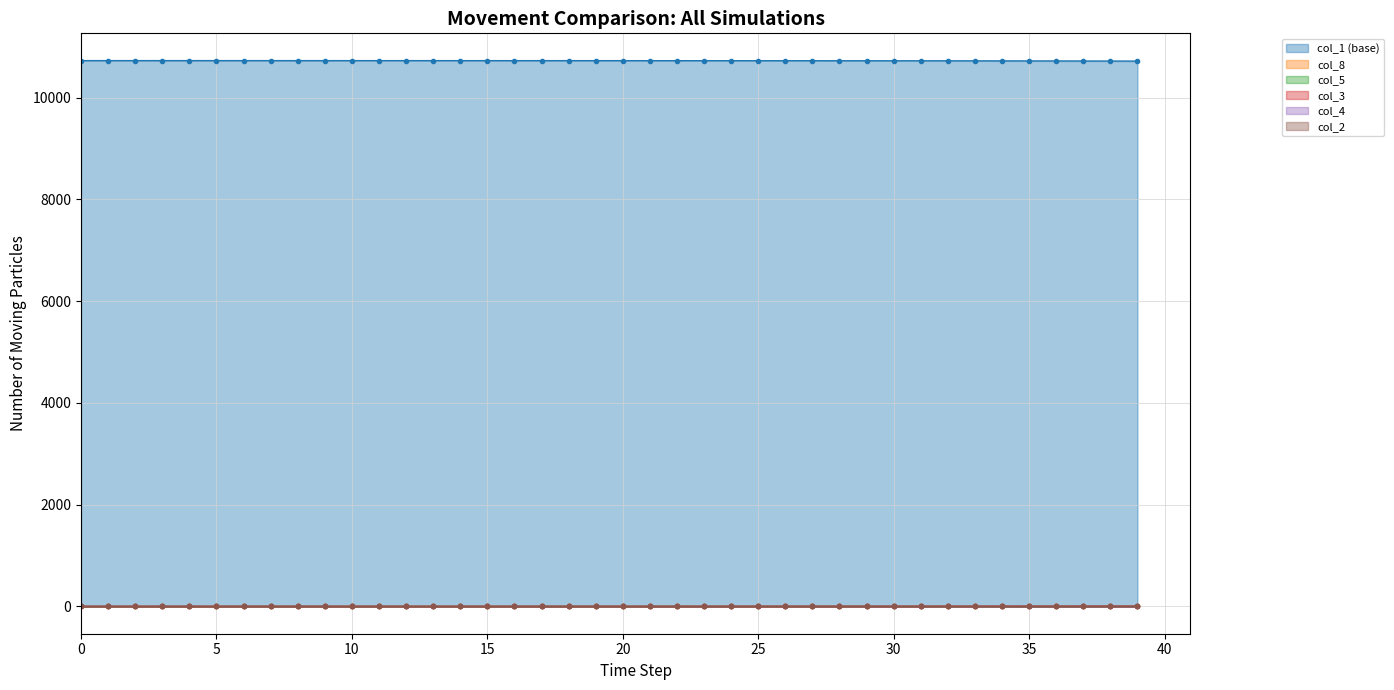

List the labels in order of col_2 value, largest first.

39, 38, 37, 36, 35, 34, 33, 32, 31, 30, 29, 28, 27, 26, 25, 24, 23, 22, 21, 20, 19, 17, 18, 15, 16, 12, 13, 14, 8, 9, 10, 11, 1, 2, 3, 4, 5, 6, 7, 0